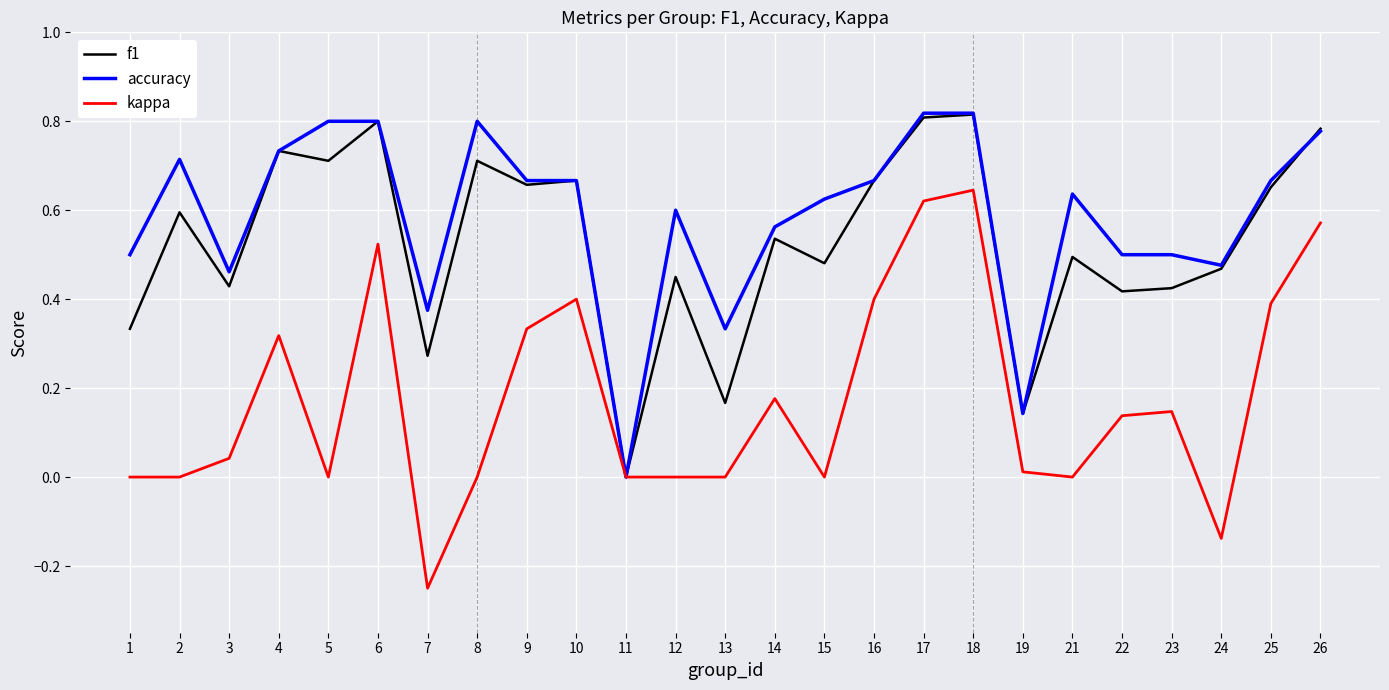

Which category has the lowest value across all series?

7